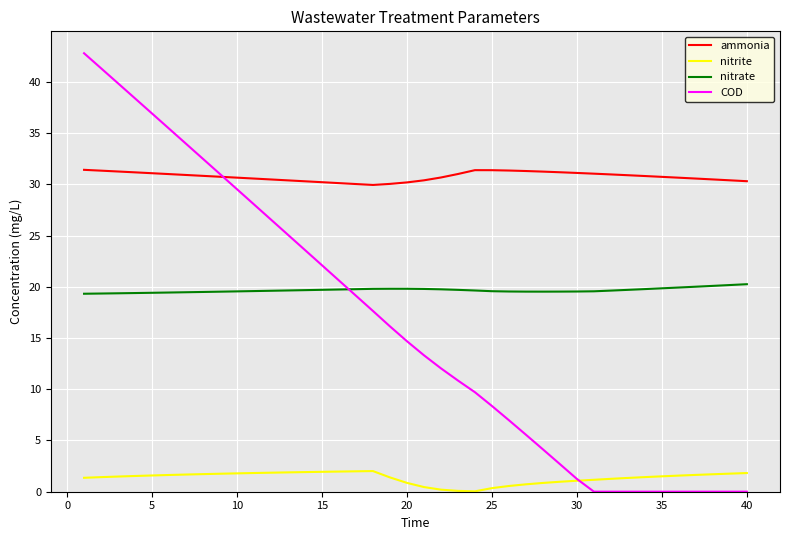

Which series has the largest range (max minus min)?

COD